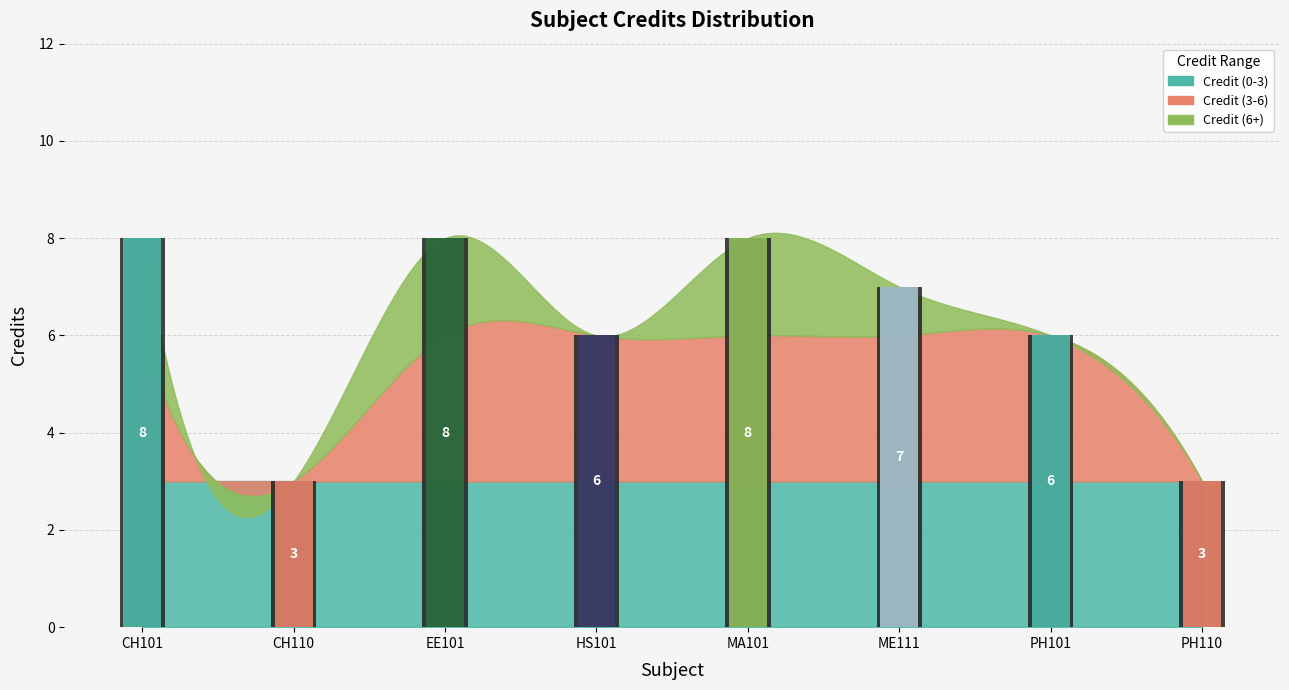

What is the sum of all values?

49